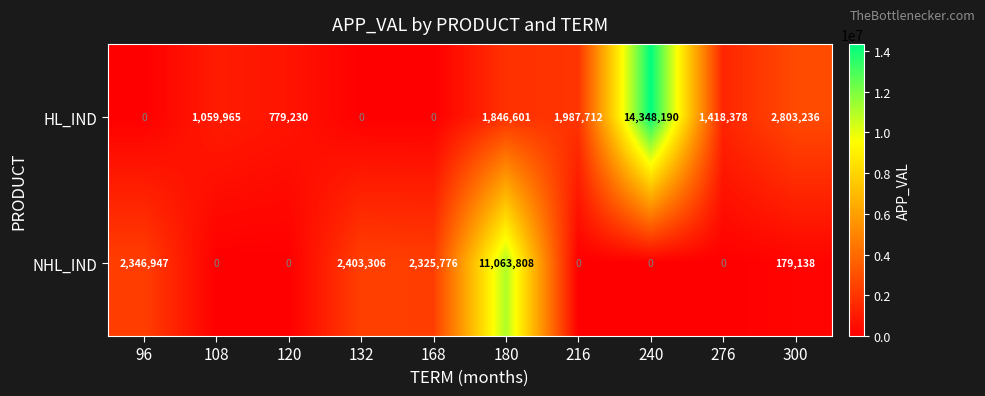

How many values in NHL_IND are above zero?

5